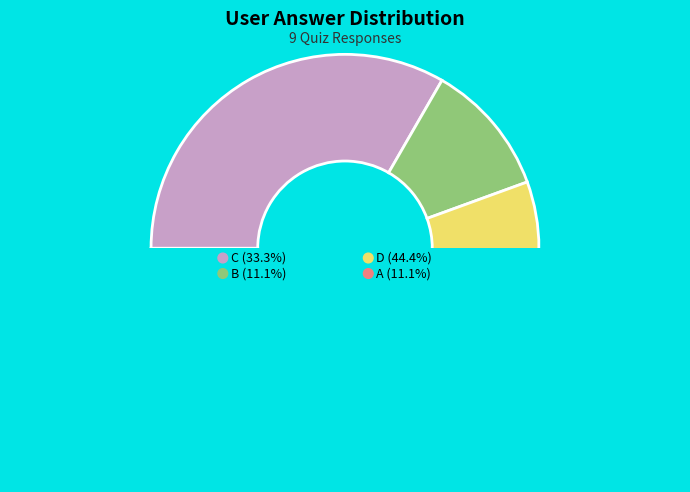

How many slices are in this pie chart?

4